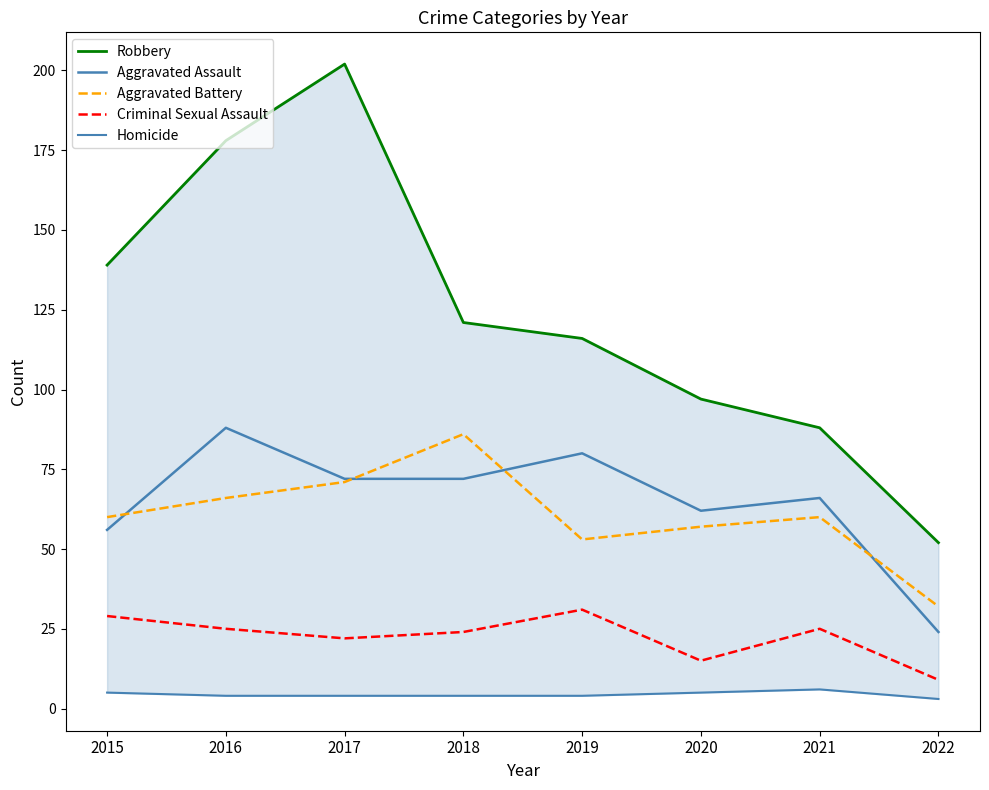

True or false: Robbery has a value of 39 at 2016.

False